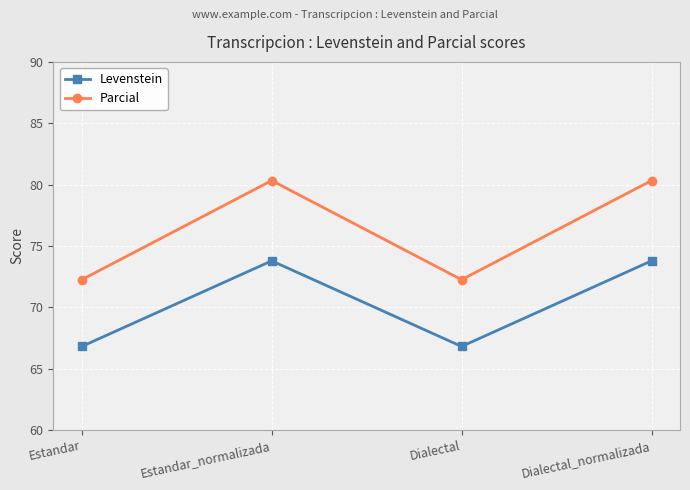

What position from the left is Dialectal?

3